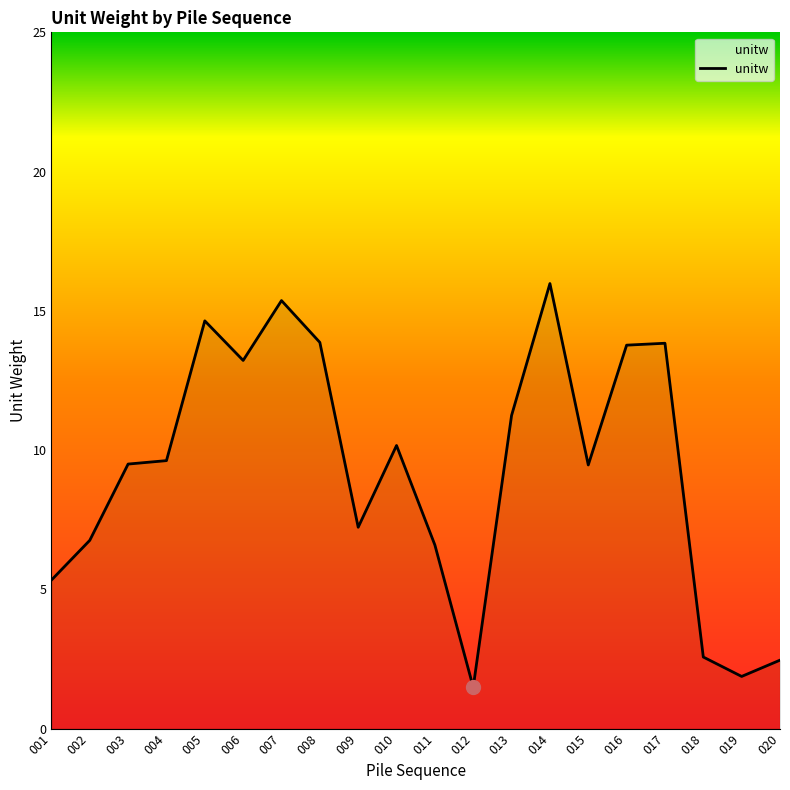

Is this an area chart (filled region under the line)?

No